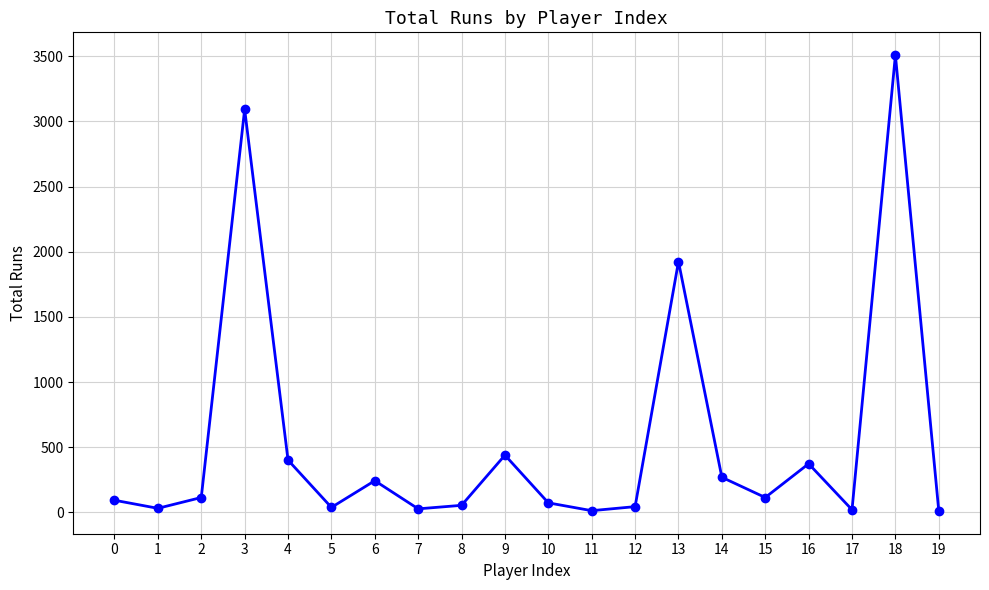

Approximately how many times larger is the value at 15 compared to 8?

2.1